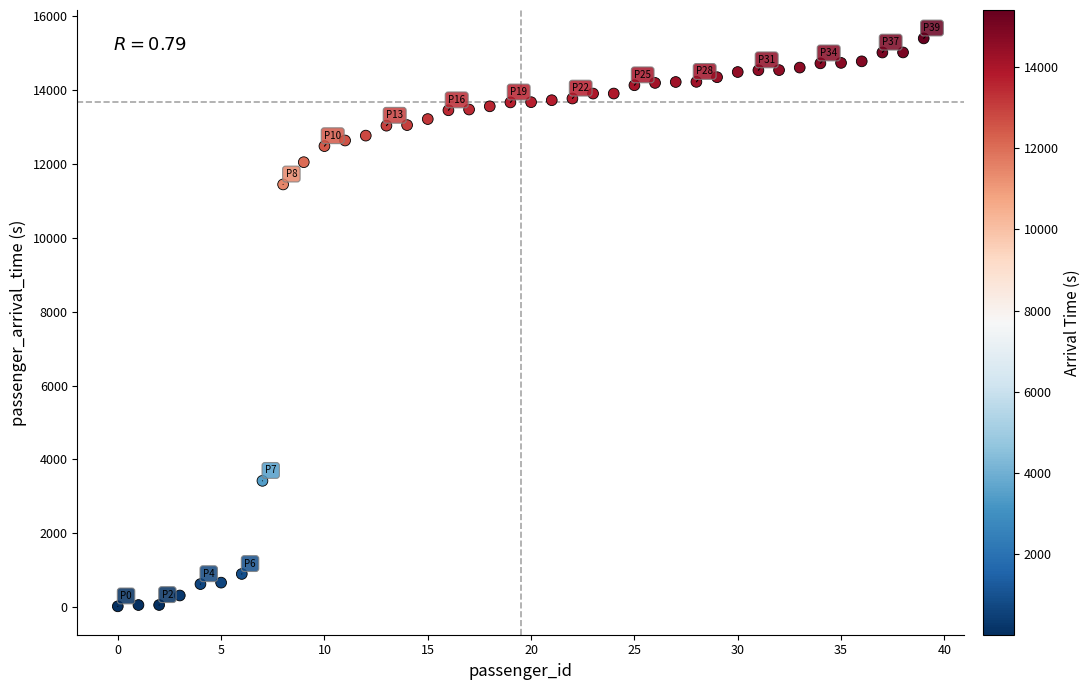

What Y value in the scatter plot is closest to 7710?

11443